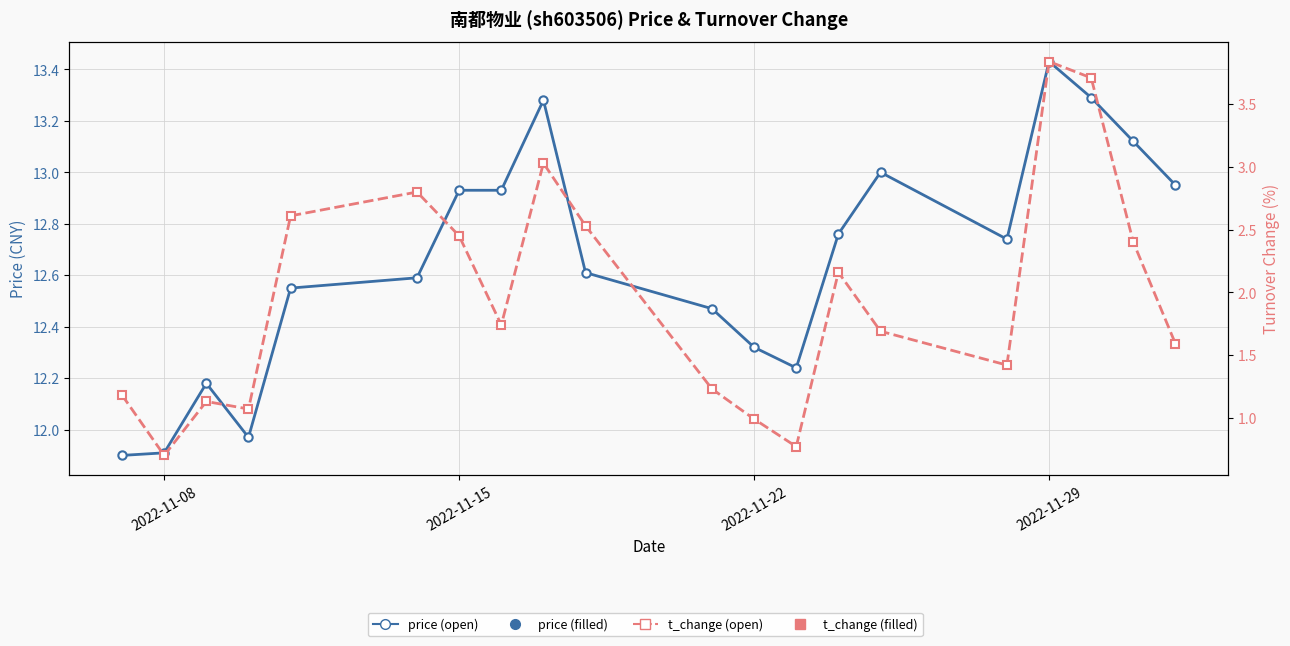

True or false: t_change has a value of 2.8 at 14.

False